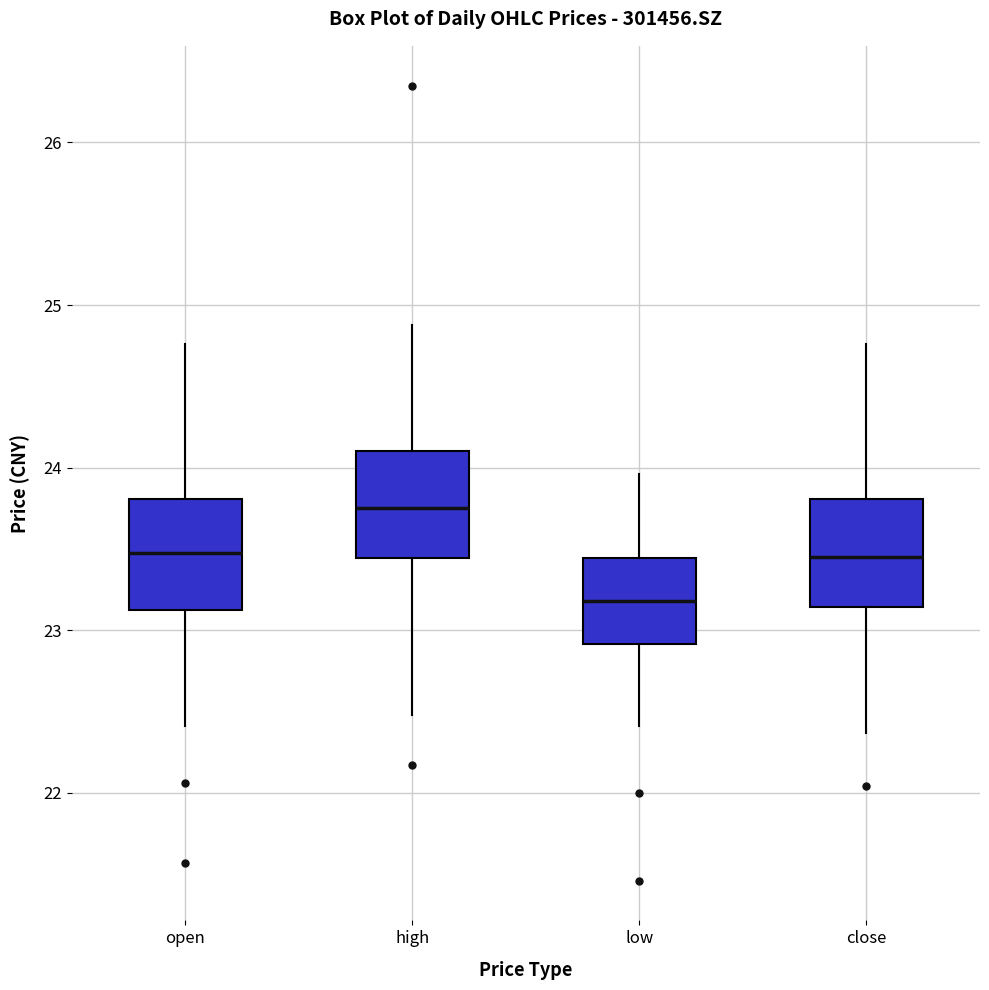

Which box's median line is the lowest?

low